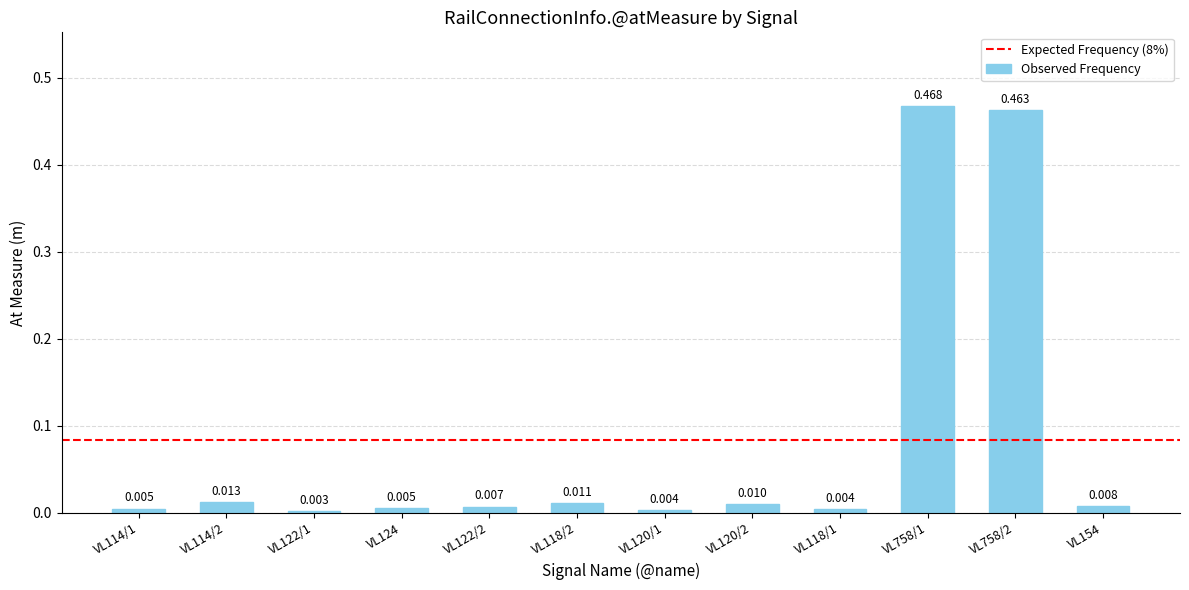

How many series are shown in this chart?

1